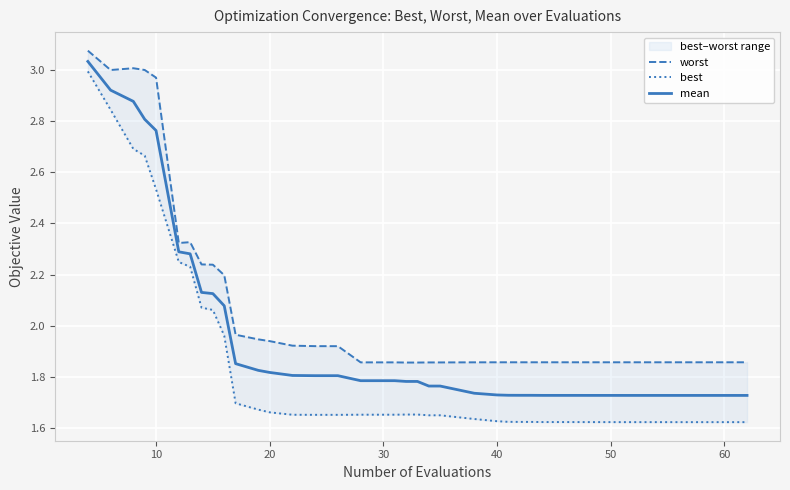

True or false: mean has a value of 2.8 at 30.

False